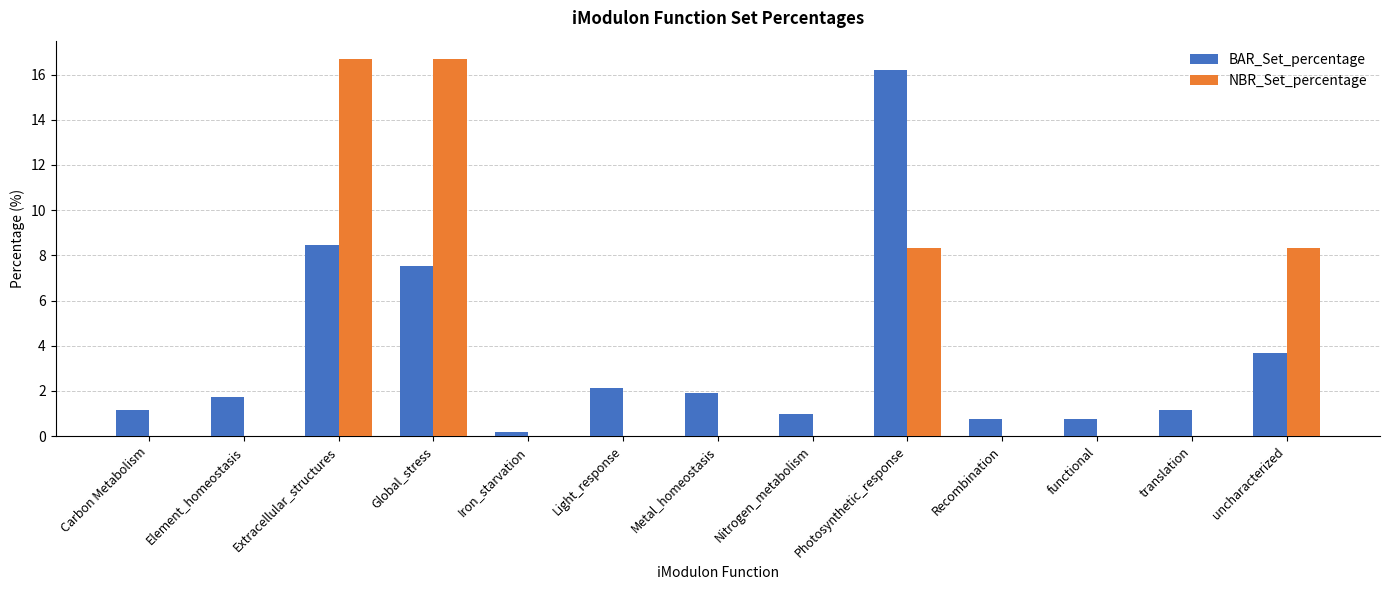

What is the maximum value shown in the chart?

16.7